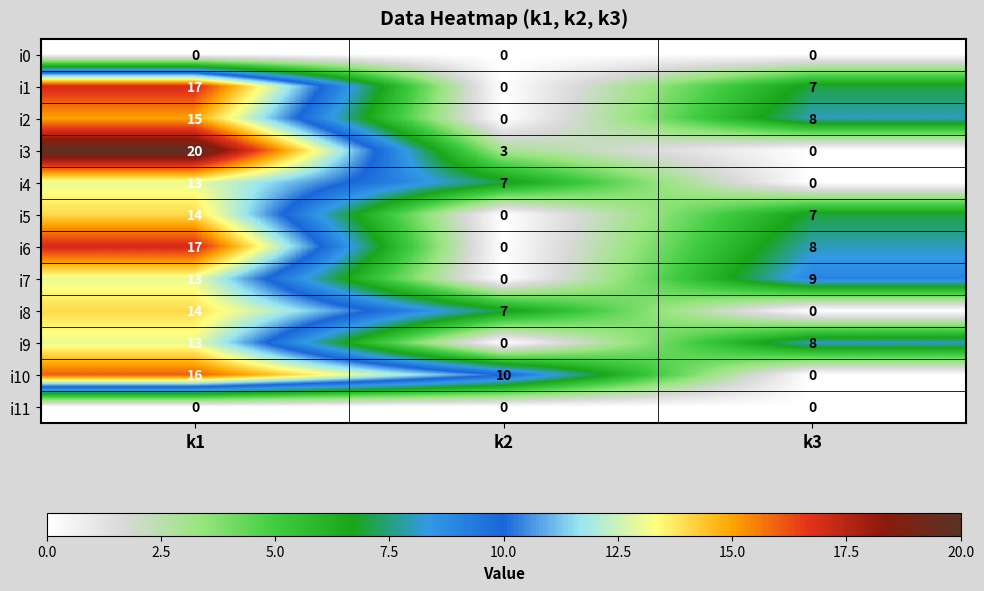

What is the greatest value displayed?

20